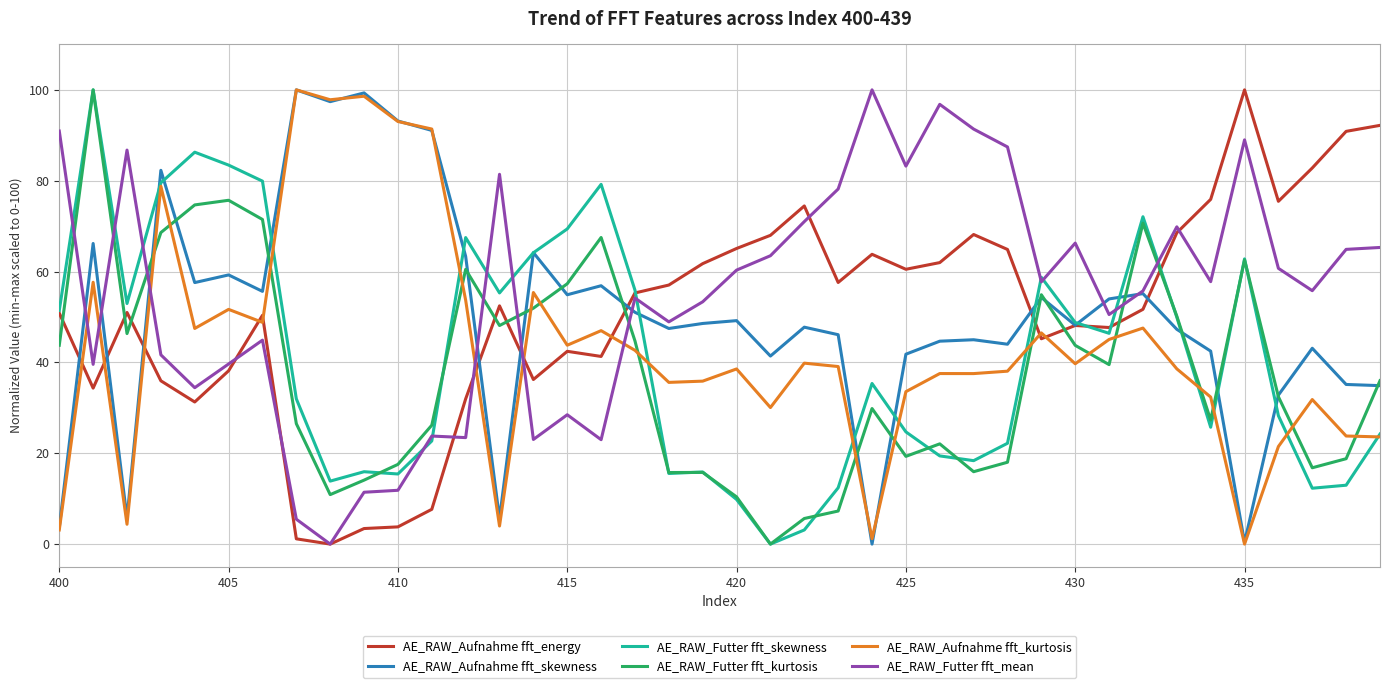

What is the greatest value displayed?

100.0